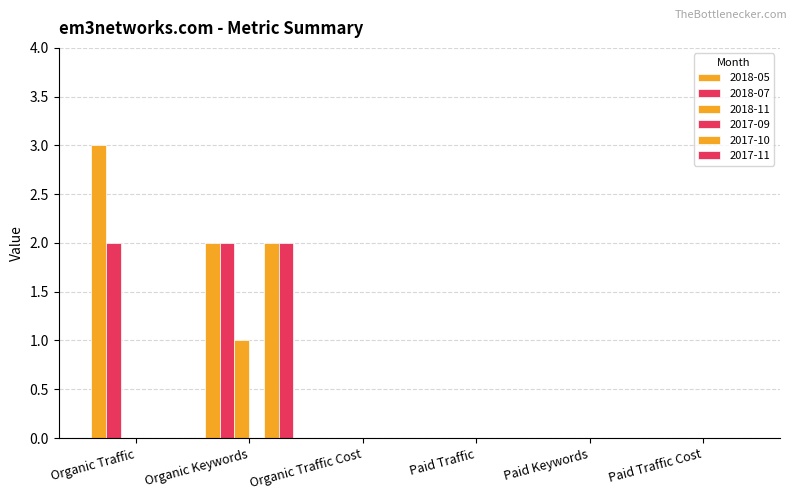

At which label does 2017-10 reach its minimum?

Organic Traffic